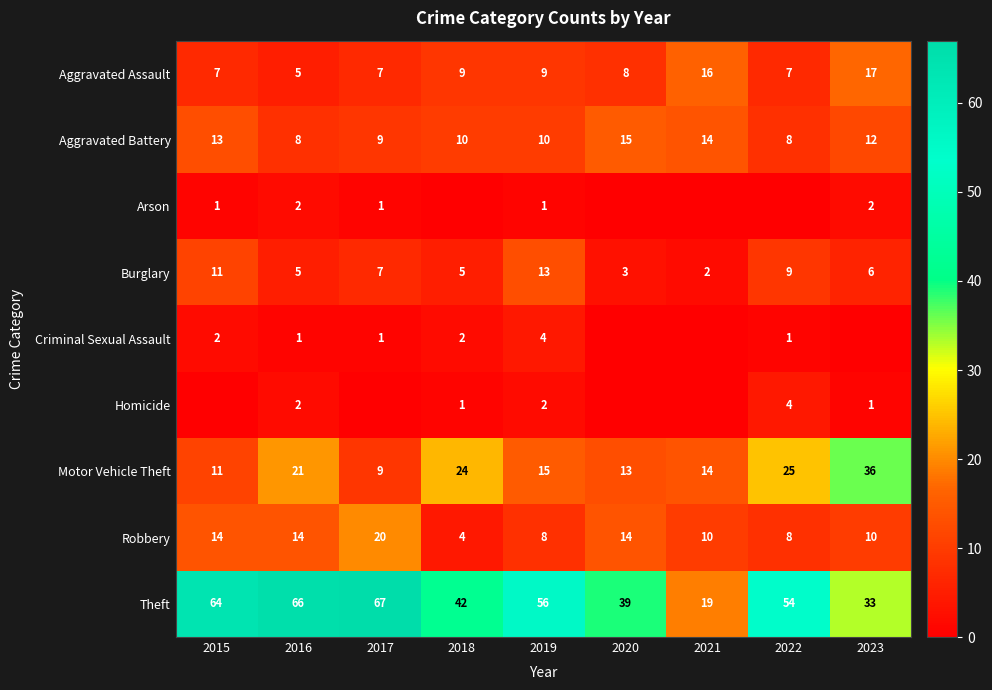

Count the number of categories in the chart.

9